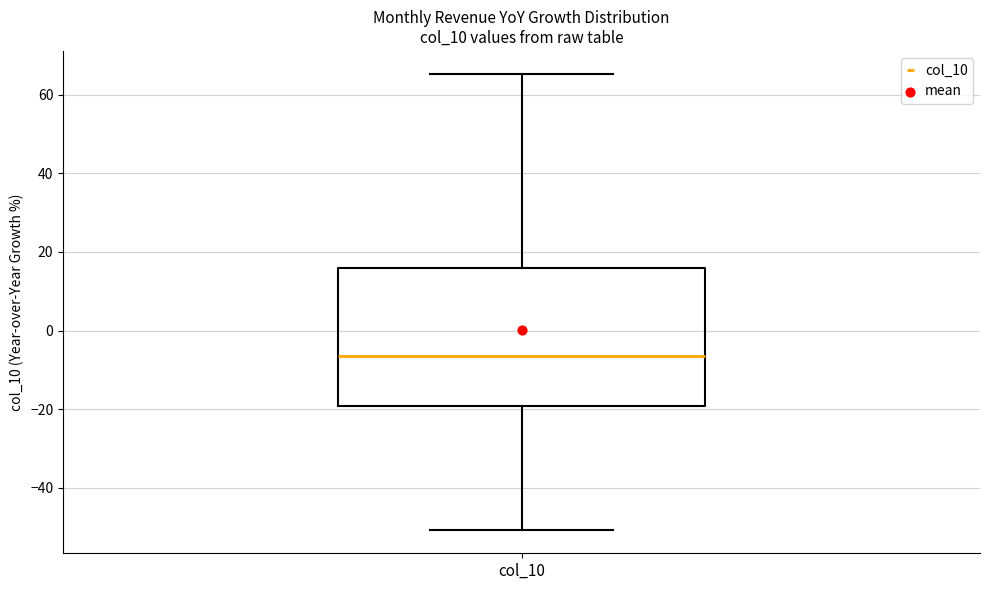

Transcribe this box plot: give where the median line is, the range the box spans, and where the two whiskers end, as read against the y-axis. The values are not printed on the chart, so give them approximately, as read against the axis.

median -6, box -20 to 16, whiskers -50 to 66